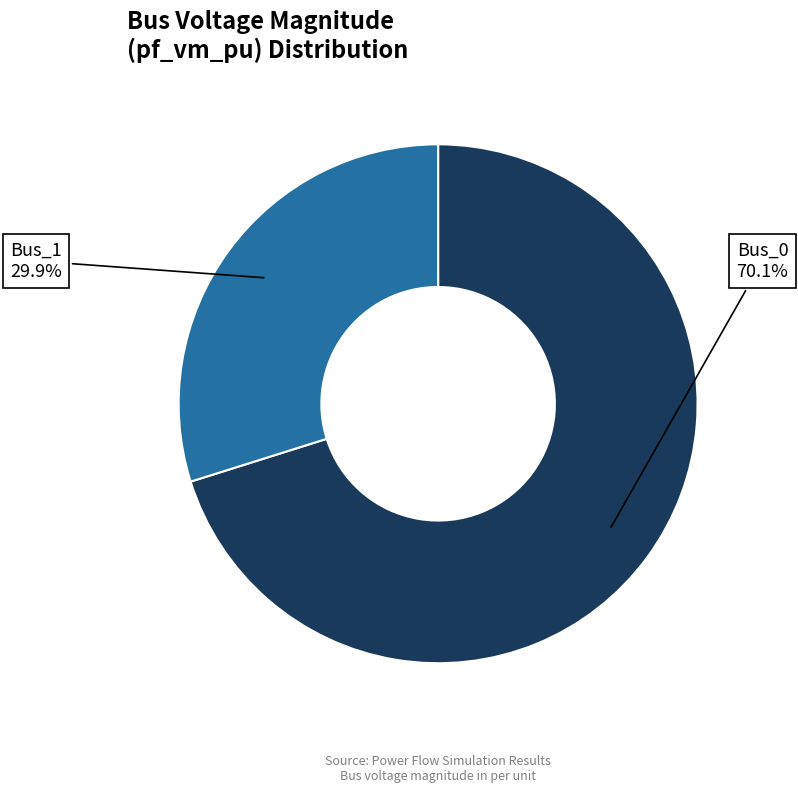

What percentage is NOT represented by Bus_1?

70.1%